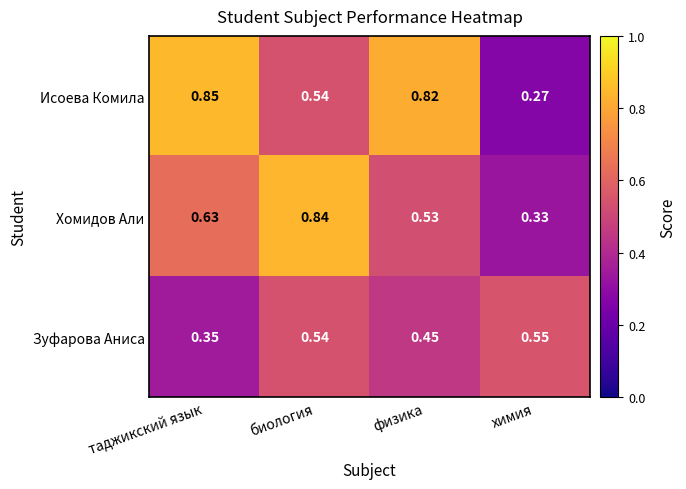

Which series changed the most between биология and химия?

Хомидов Али